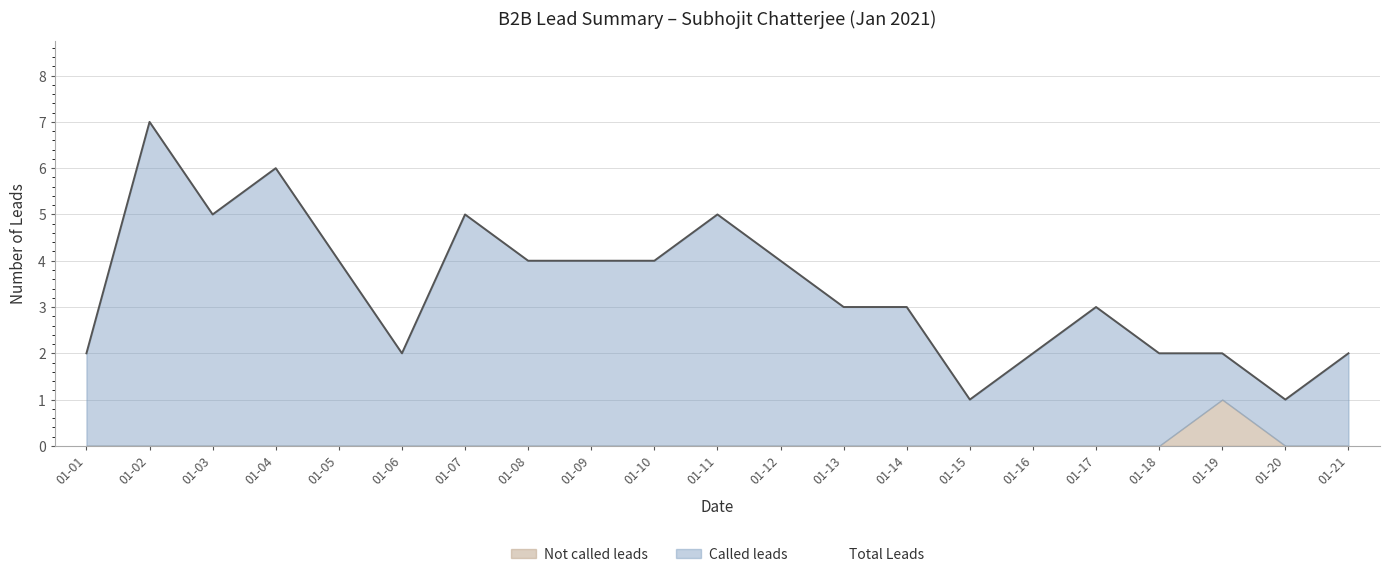

True or false: Called leads and Total Leads intersect in this chart.

False